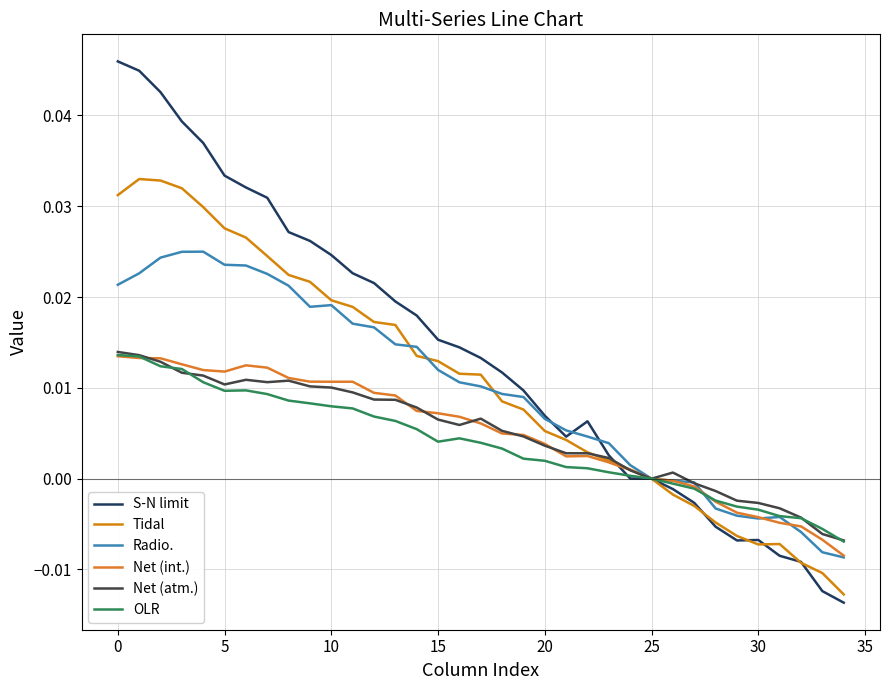

True or false: S-N limit and Radio. intersect in this chart.

True